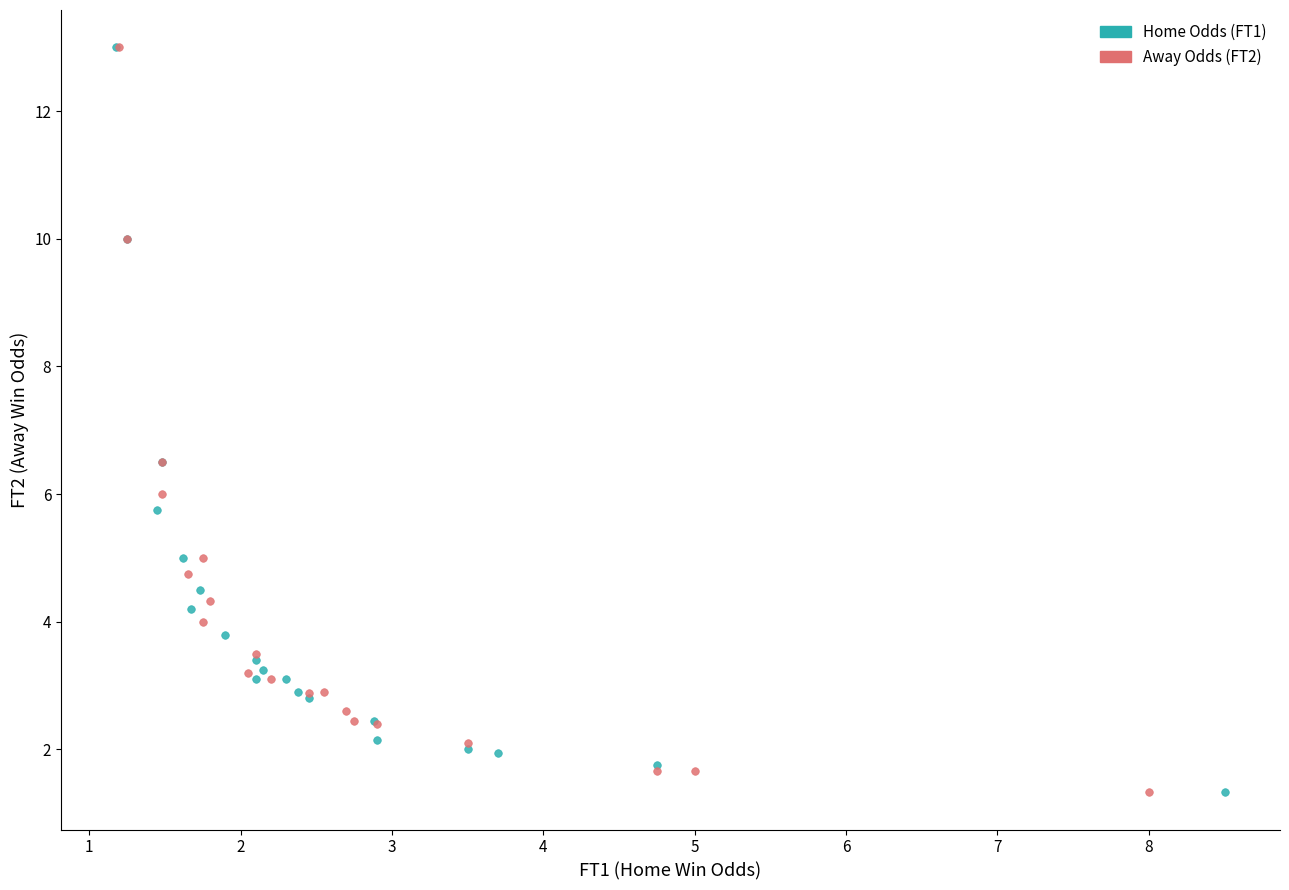

What are all the series names shown in the legend?

Home Odds (FT1), Away Odds (FT2)